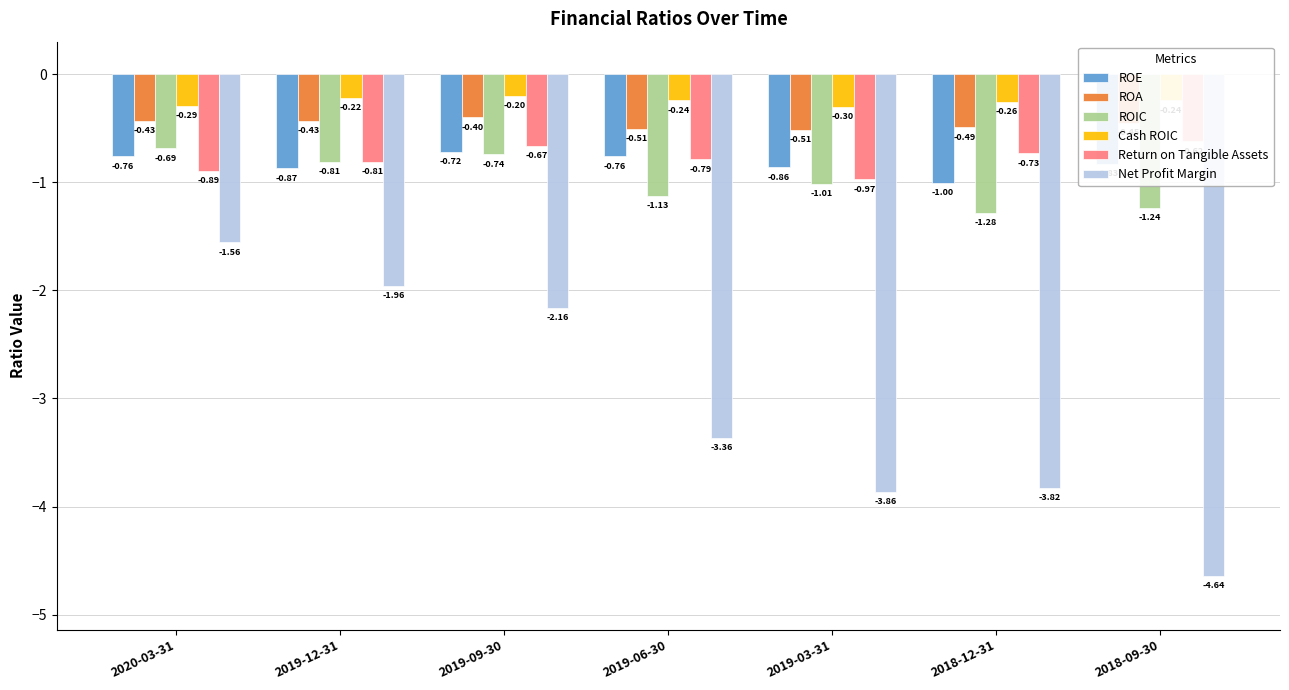

At which category is the sum across all series the highest?

2020-03-31